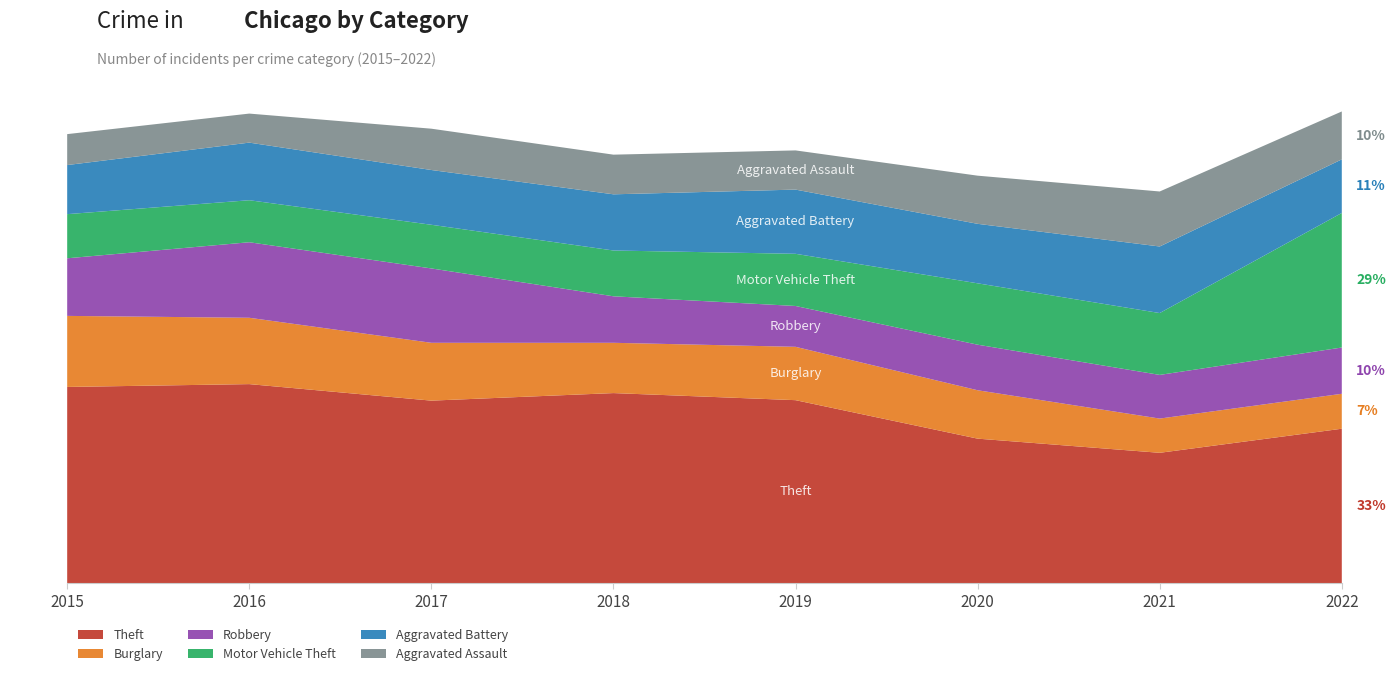

Reading right to left, extract all data points from this chart.

Theft: 2022=654	2021=552	2020=612	2019=775	2018=805	2017=773	2016=843	2015=831
Burglary: 2022=148	2021=145	2020=205	2019=226	2018=213	2017=245	2016=281	2015=301
Robbery: 2022=196	2021=185	2020=193	2019=173	2018=197	2017=315	2016=320	2015=244
Motor Vehicle Theft: 2022=570	2021=262	2020=260	2019=221	2018=194	2017=185	2016=178	2015=187
Aggravated Battery: 2022=227	2021=282	2020=252	2019=272	2018=238	2017=232	2016=244	2015=208
Aggravated Assault: 2022=203	2021=233	2020=204	2019=166	2018=168	2017=175	2016=123	2015=131